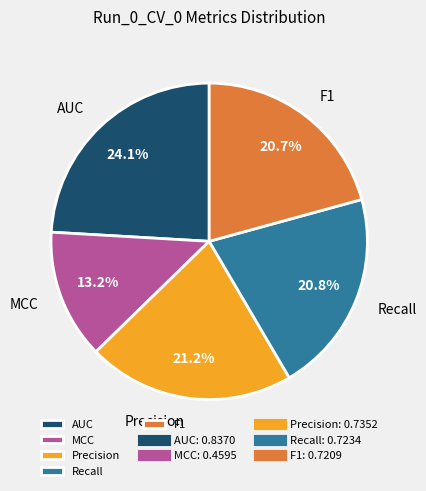

What is the total percentage of MCC and AUC?

37.3%